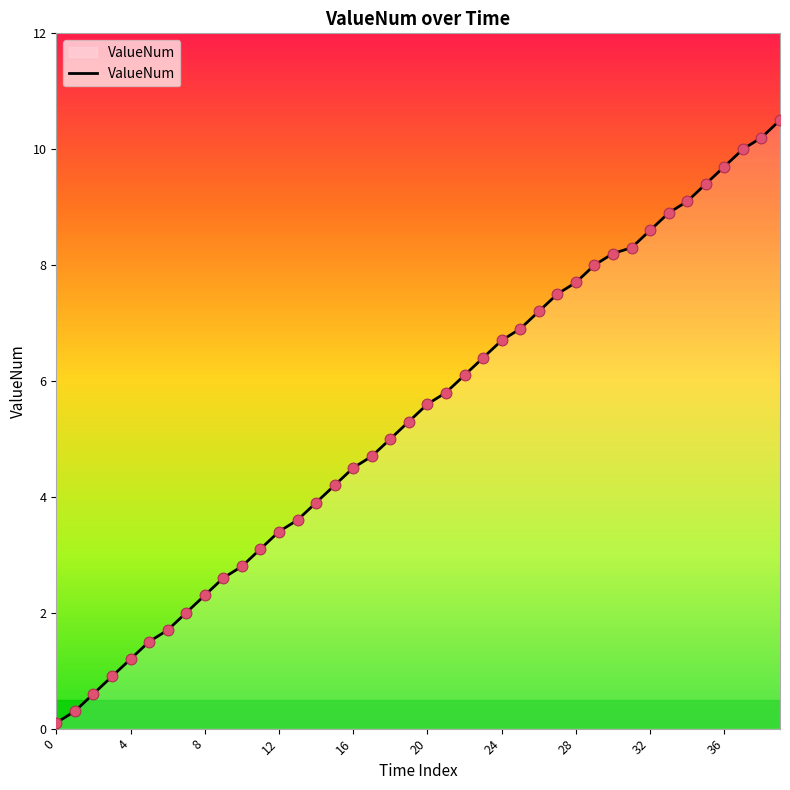

What is the maximum value shown in the chart?

10.5